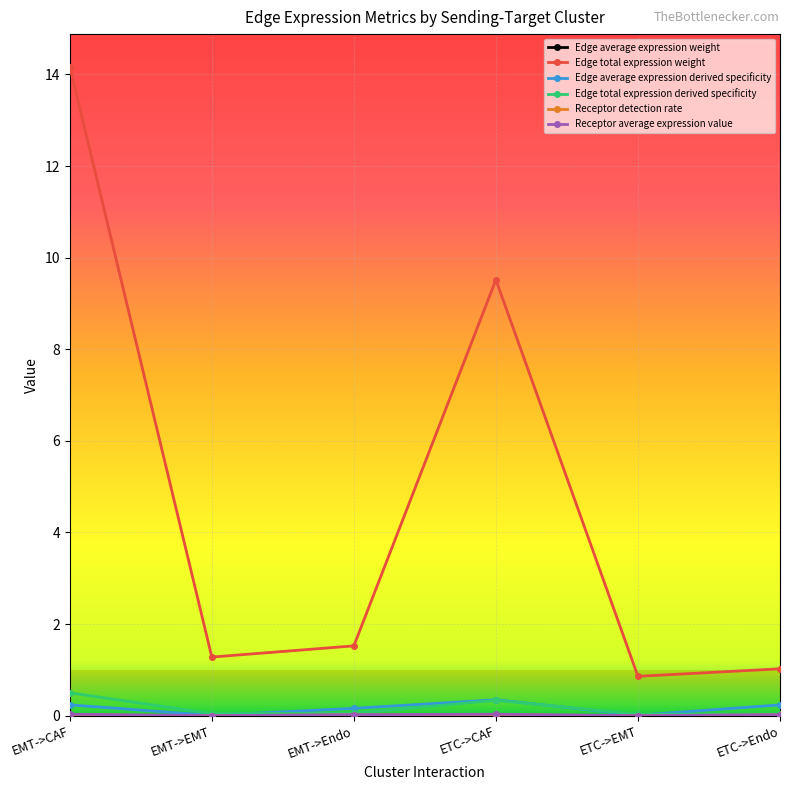

In Edge total expression weight, how many points are higher than both neighbors (excluding endpoints)?

1